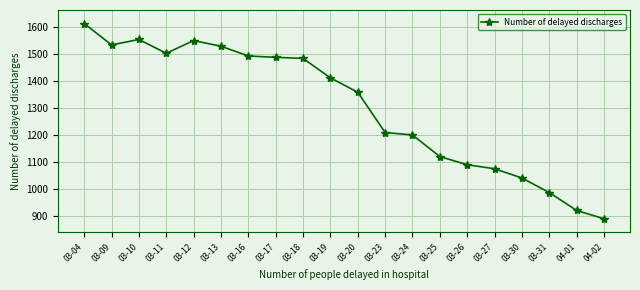

Reading right to left, transcribe all the data shown in this chart.

04-02=890	04-01=921	03-31=987	03-30=1041	03-27=1075	03-26=1090	03-25=1120	03-24=1200	03-23=1209	03-20=1358	03-19=1411	03-18=1483	03-17=1487	03-16=1492	03-13=1528	03-12=1549	03-11=1502	03-10=1553	03-09=1533	03-04=1612